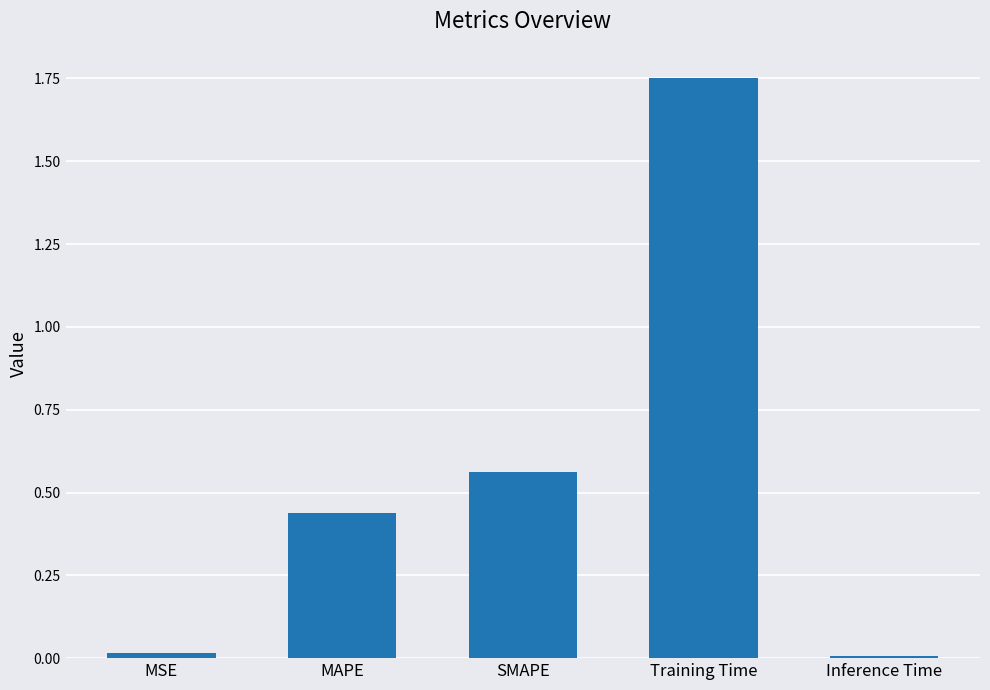

Is it true that the value at Inference Time is 0.0?

True